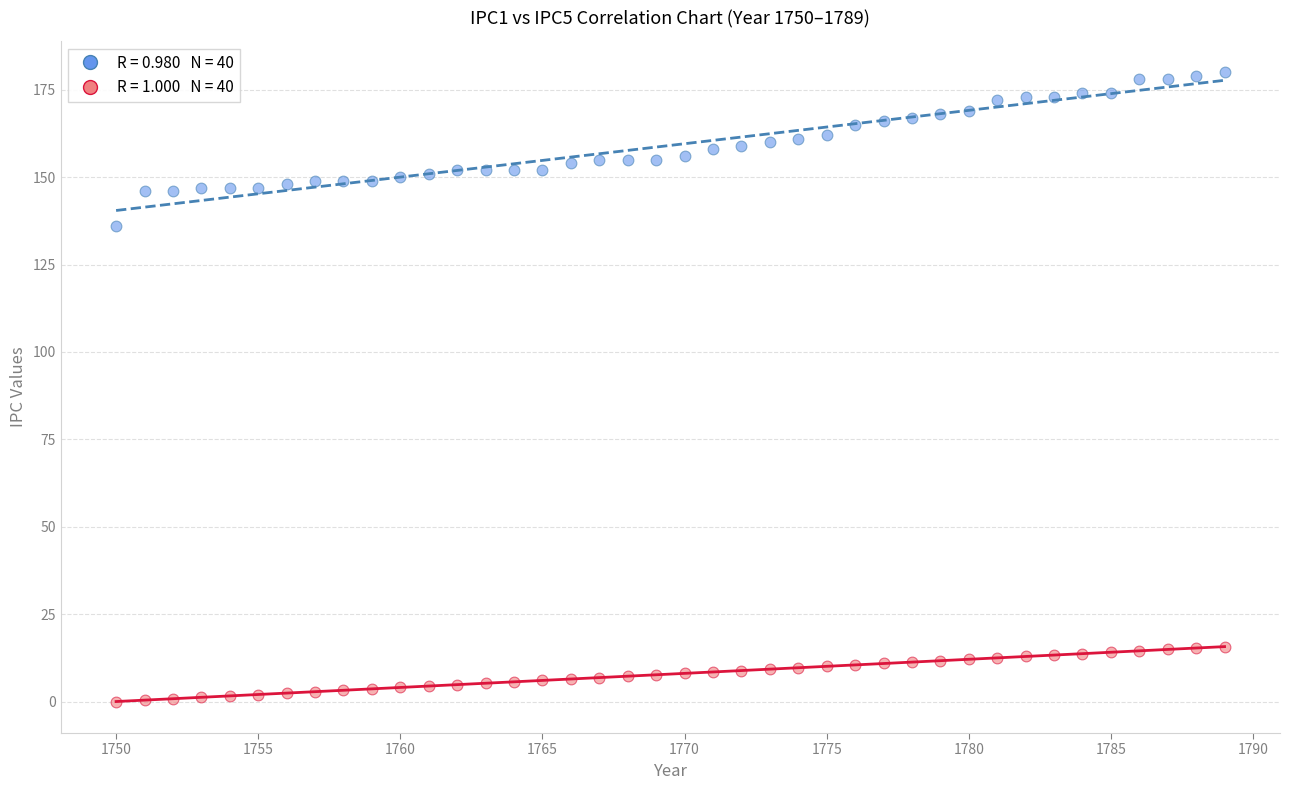

Across all data points, what is the range of Y values (max minus min)?

180.0